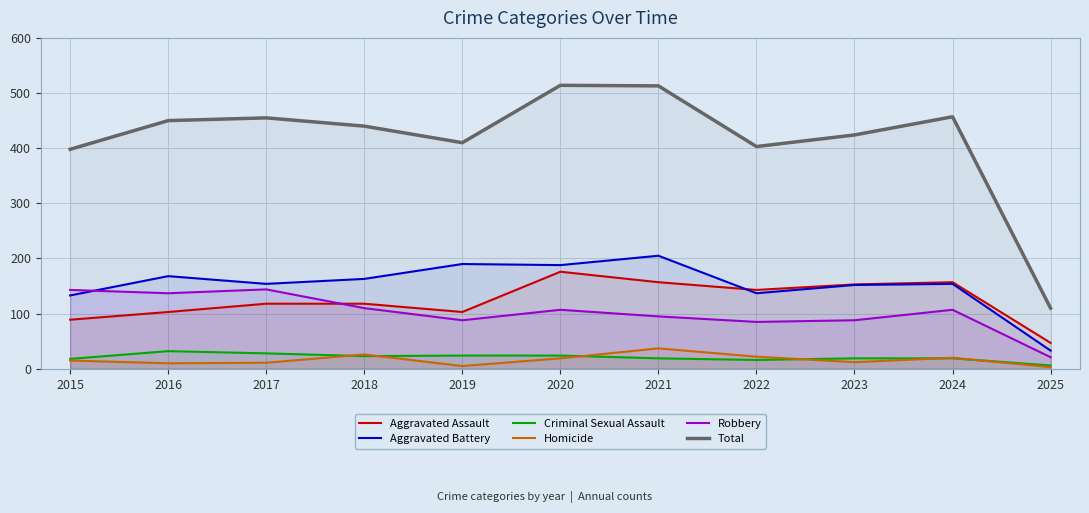

Is the value of Aggravated Assault at 2020 greater than the value of Total at 2016?

No